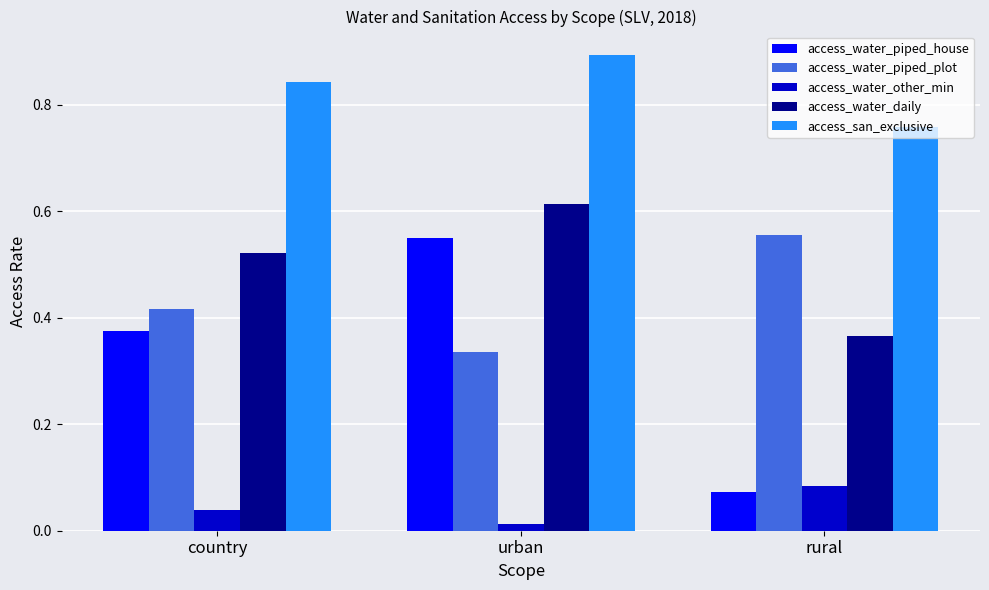

What are all the series names shown in the legend?

access_water_piped_house, access_water_piped_plot, access_water_other_min, access_water_daily, access_san_exclusive